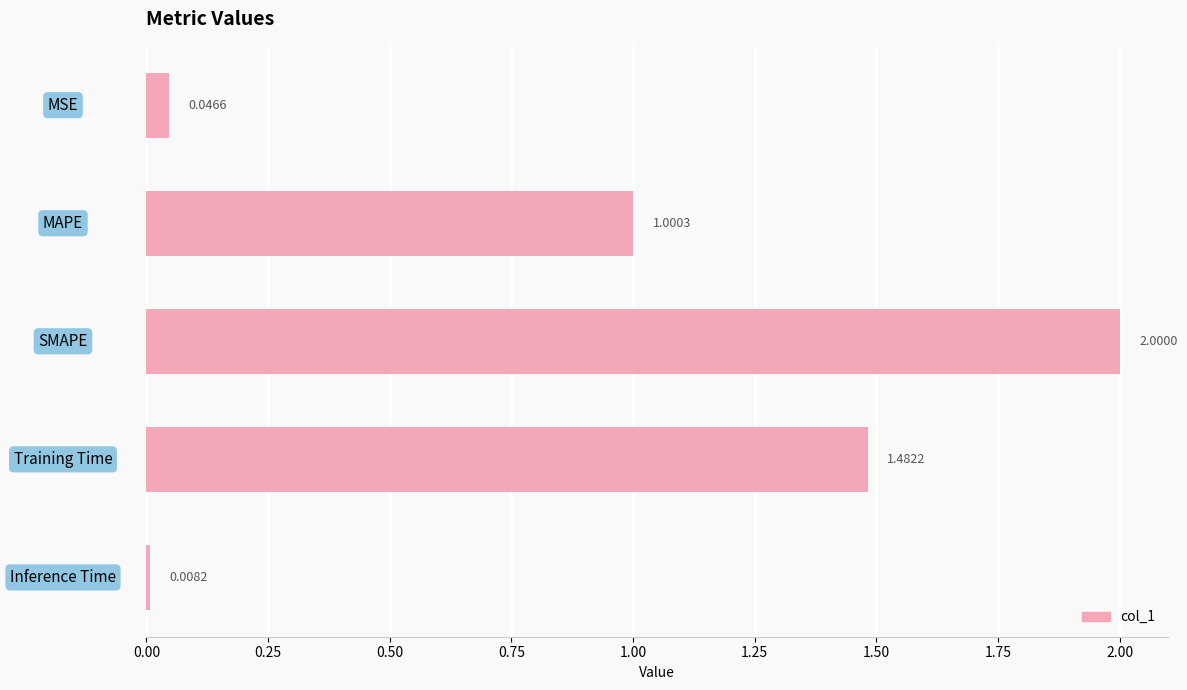

Between MAPE and SMAPE, which is larger?

SMAPE